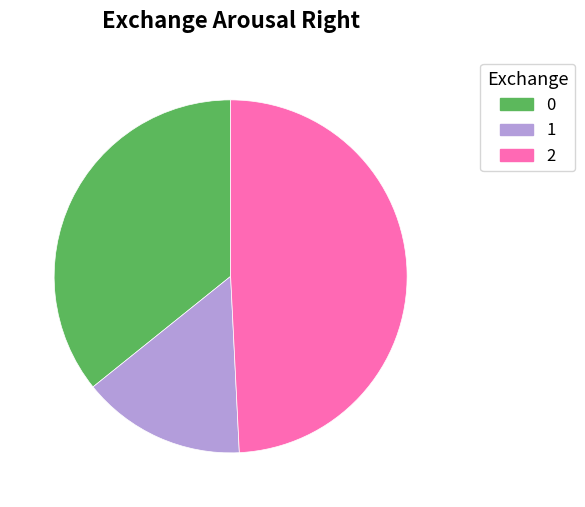

Does 2 account for over 50% of the chart?

No